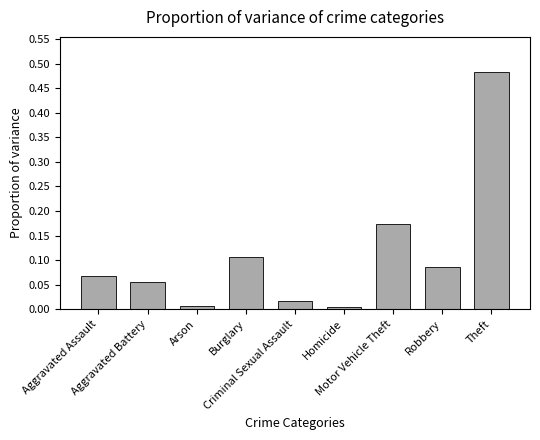

How many distinct data groups are displayed?

1